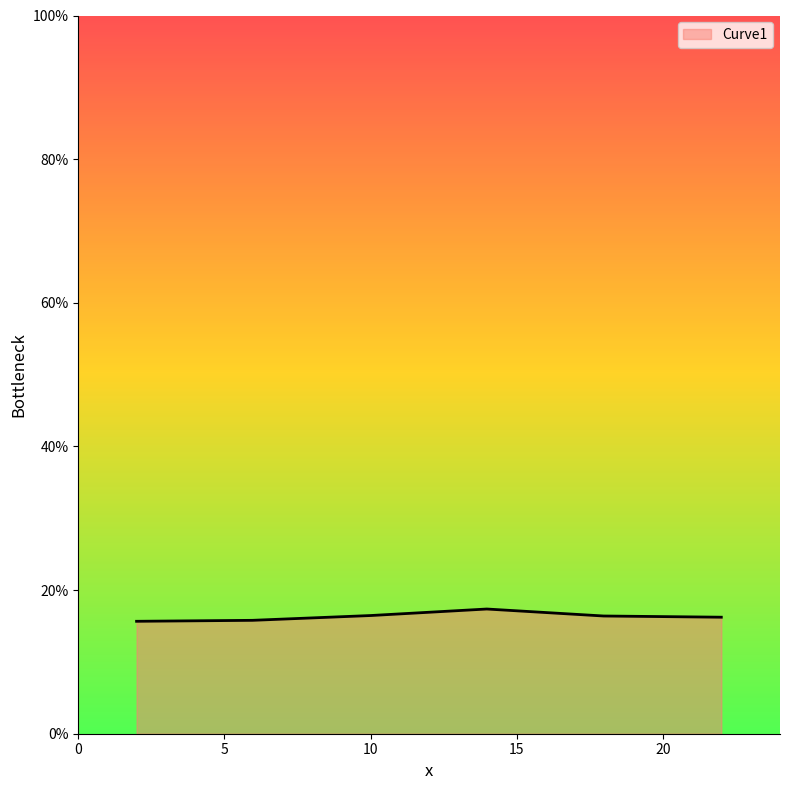

What is the greatest value displayed?

17.4